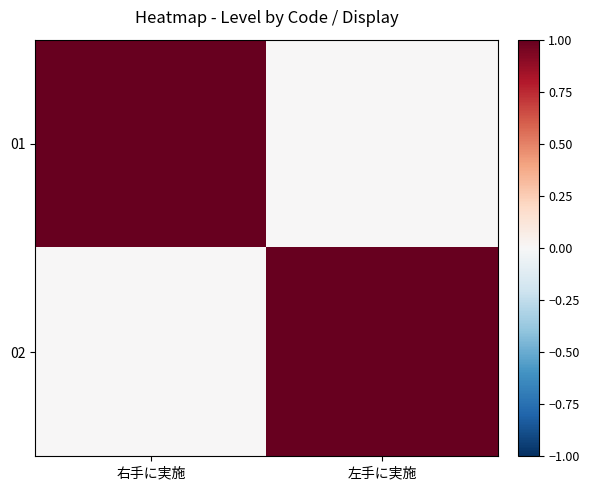

What is the spread (max minus min) of values at 右手に実施?

1